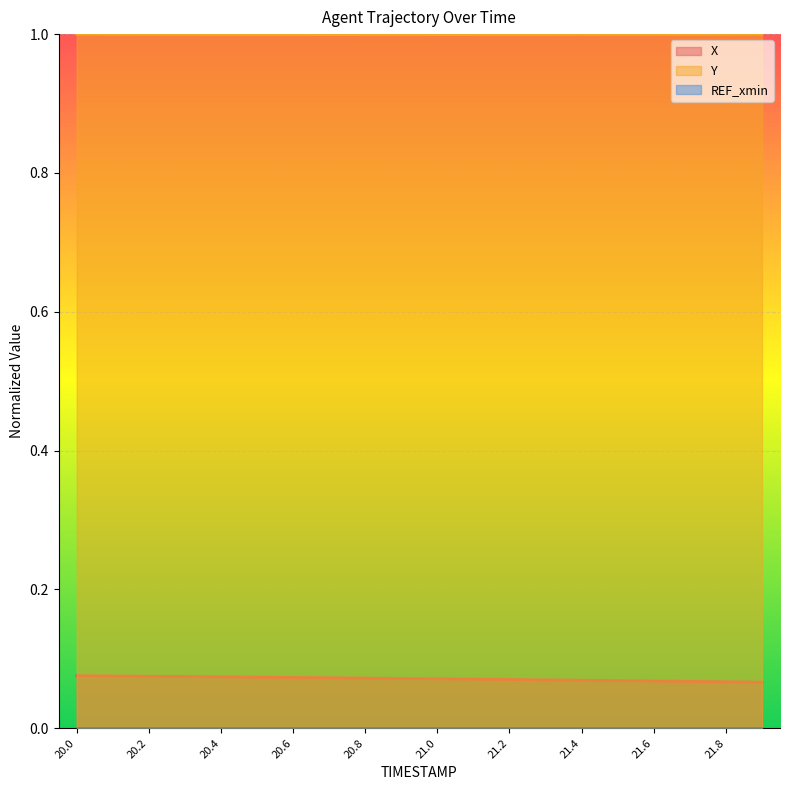

What is the value of the X point at the 14th from the left?

0.1